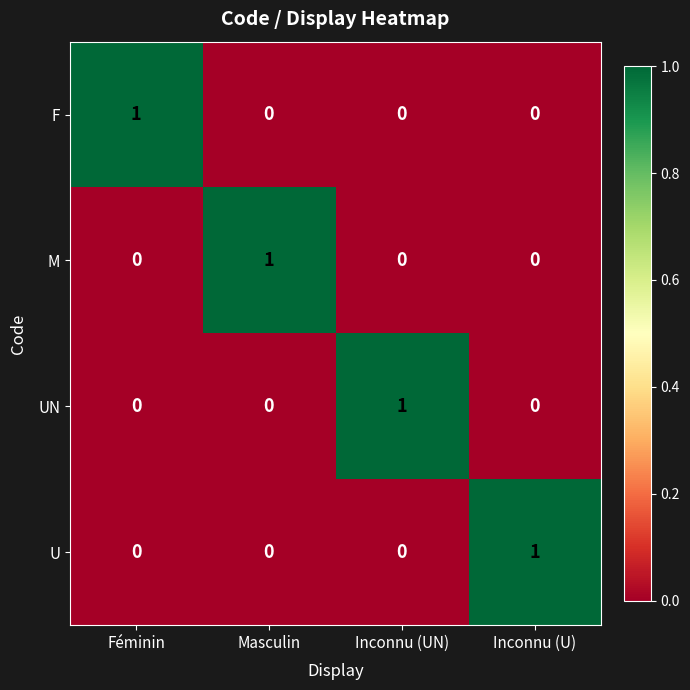

At how many categories does at least one series exceed 0?

4